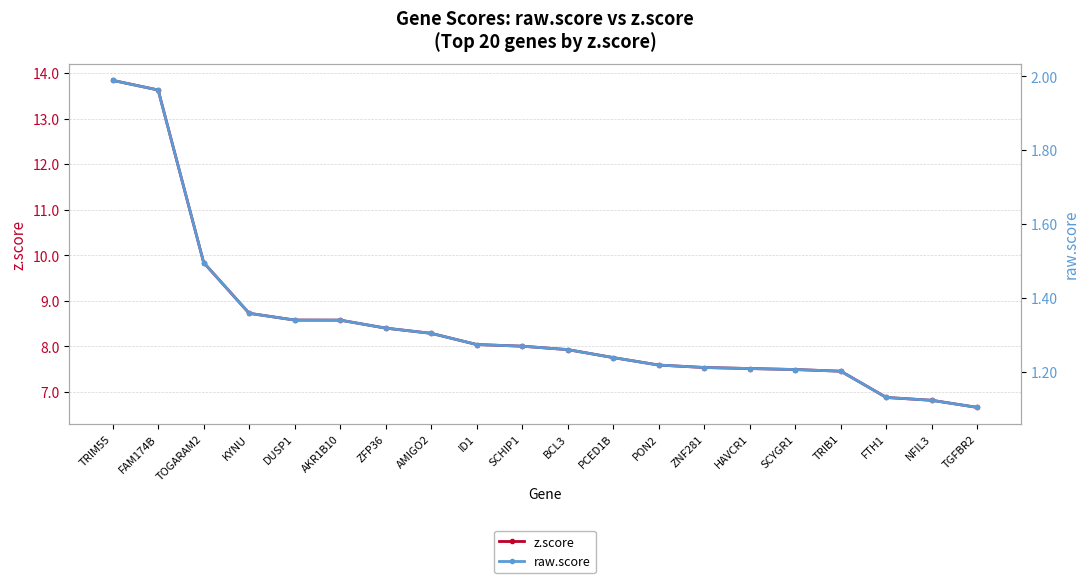

What are all the series names shown in the legend?

z.score, raw.score